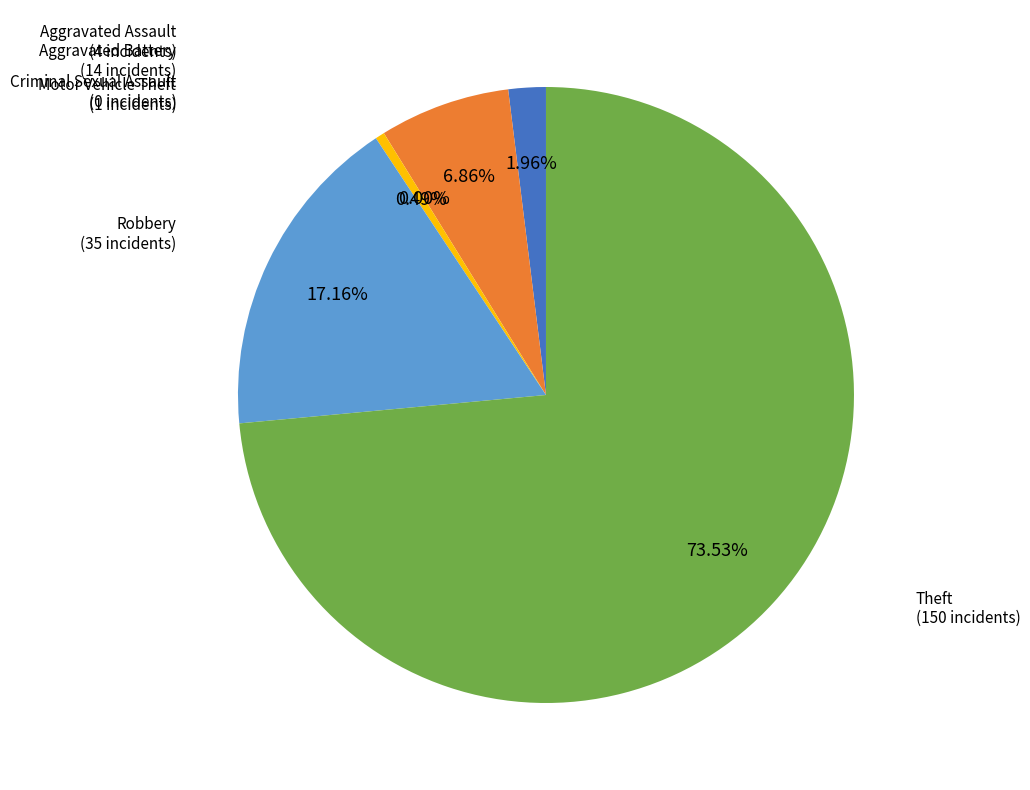

How many slices are in this pie chart?

6